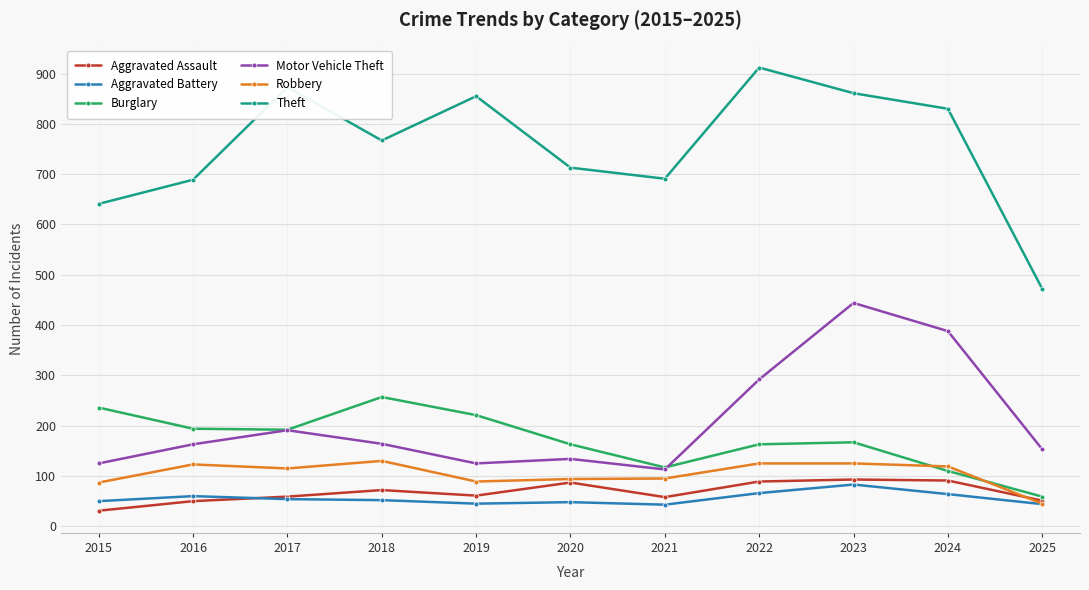

What is the spread (max minus min) of values at 2018?

715